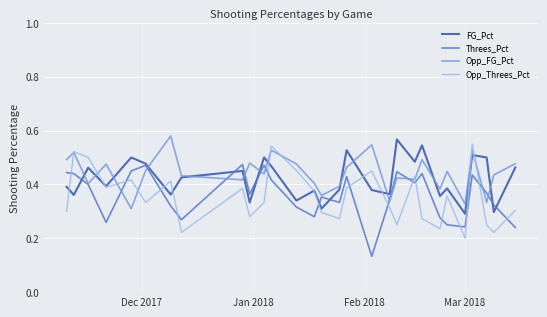

True or false: Threes_Pct has more than 0 interior local peaks.

True